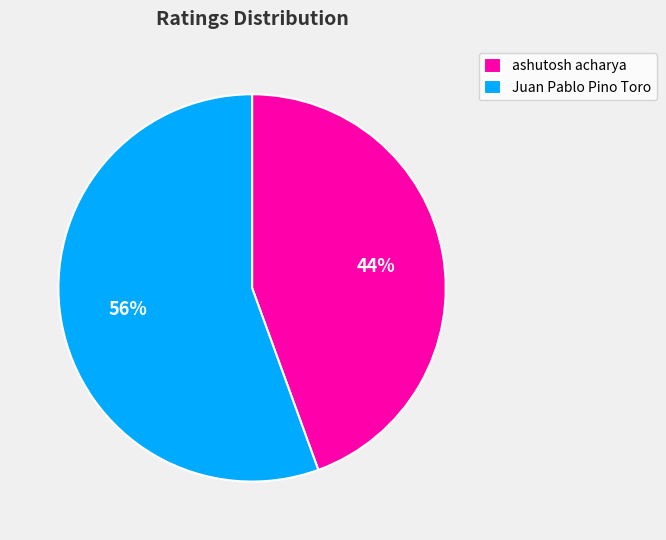

Combined, do ashutosh acharya and Juan Pablo Pino Toro account for over 50%?

Yes